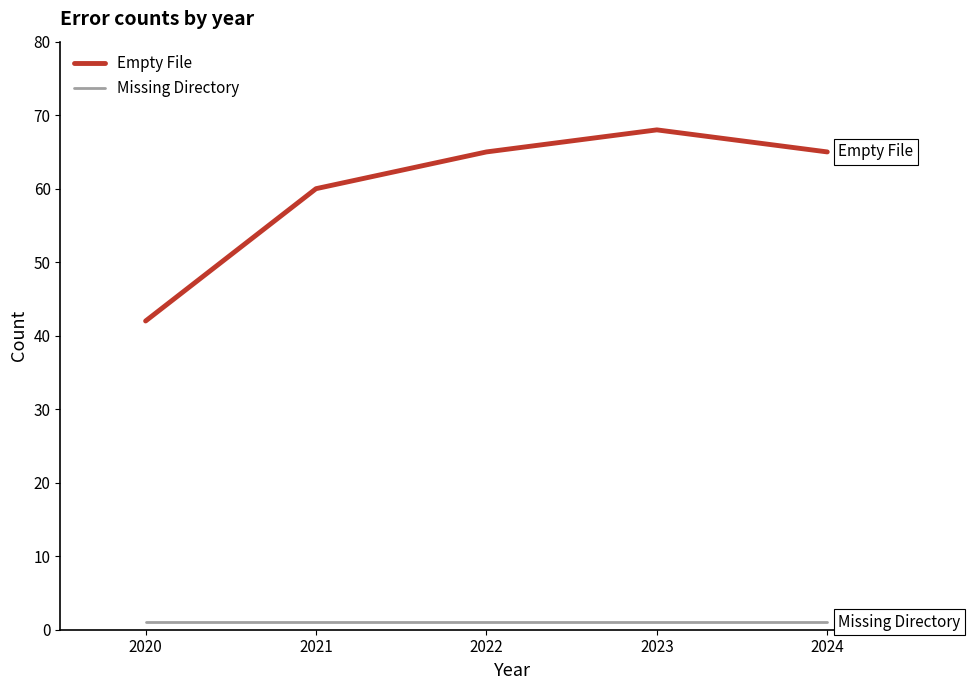

Which series changed the most between 2021 and 2023?

Empty File